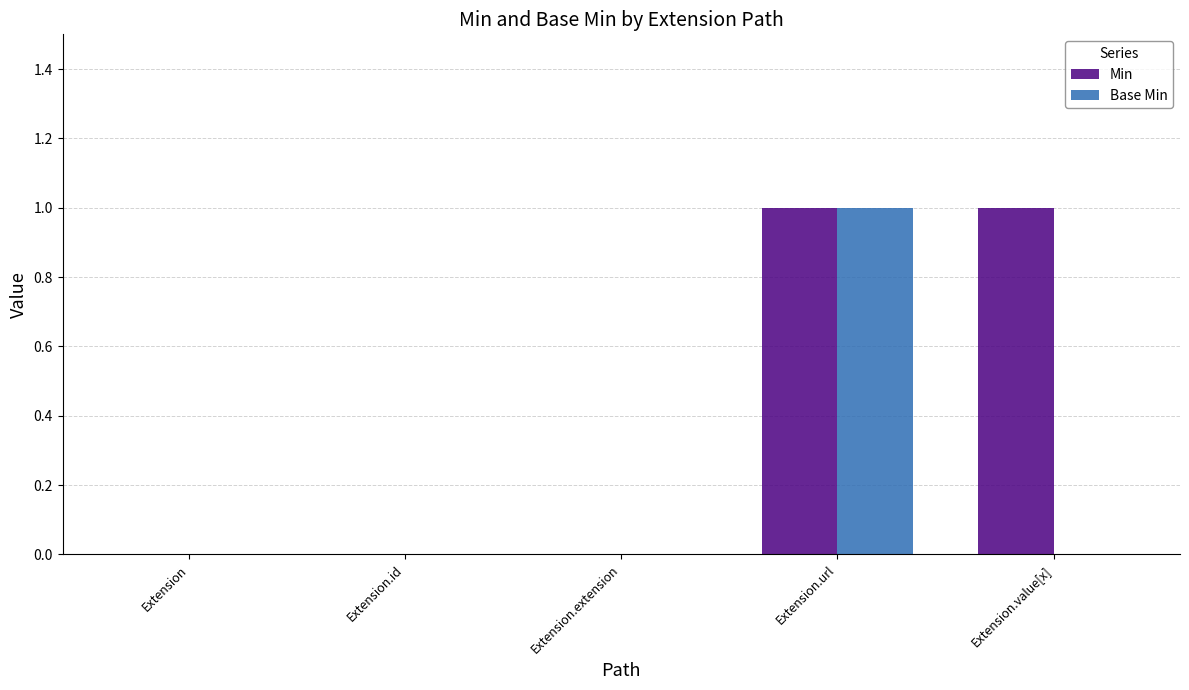

True or false: Min has a value of 1 at Extension.url.

True